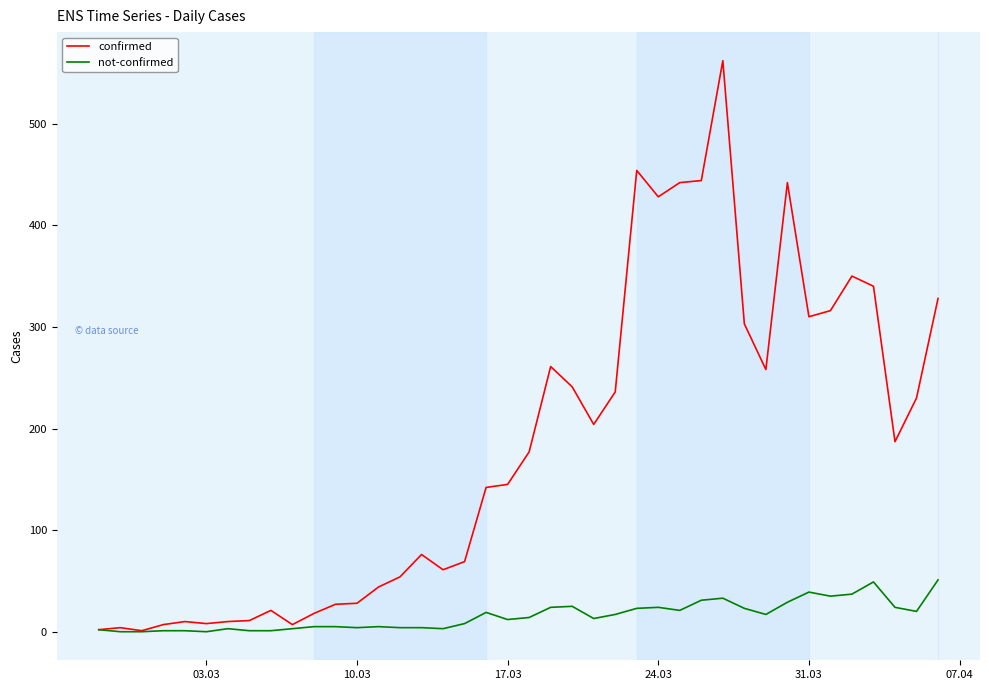

List the series in order of their overall mean, highest first.

confirmed, not-confirmed